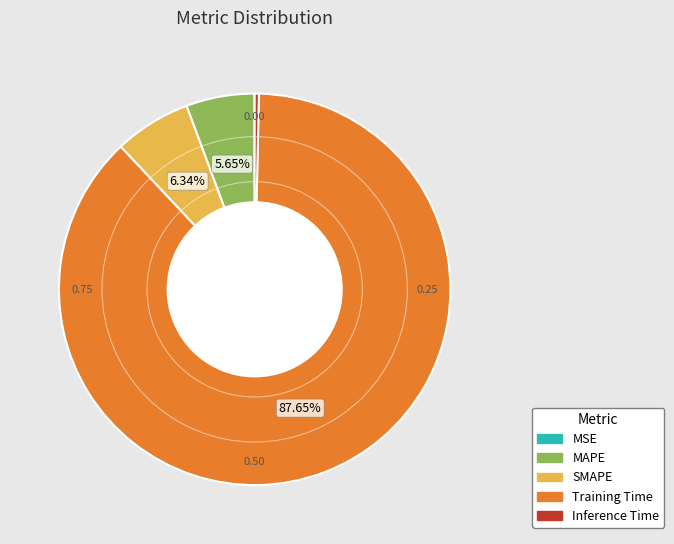

Is the sum of Inference Time and SMAPE greater than half?

No